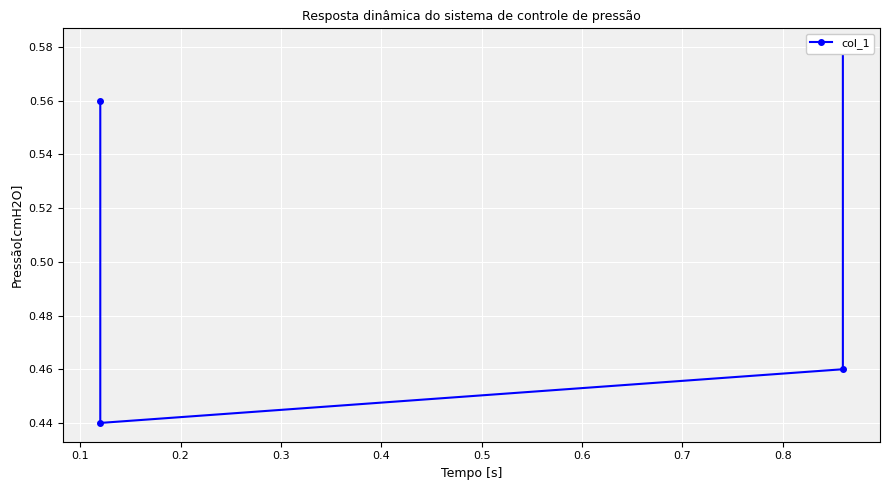

What is the minimum value shown in the chart?

0.4